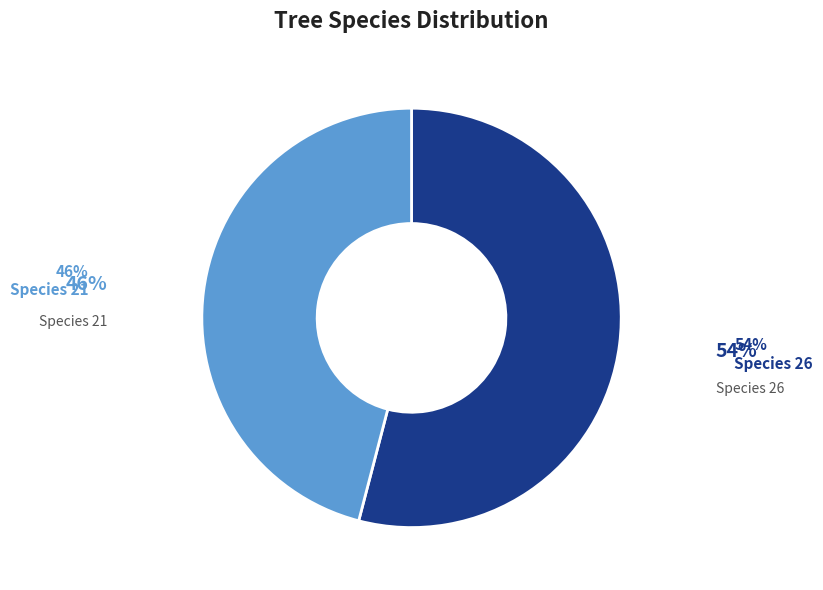

To the nearest percent, what is the difference between the largest and smallest slice percentages?

8%